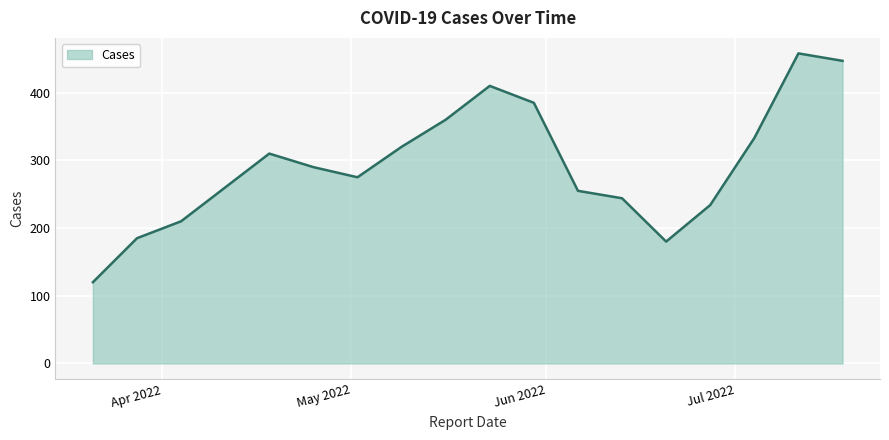

What is the difference between the maximum and minimum values?

338